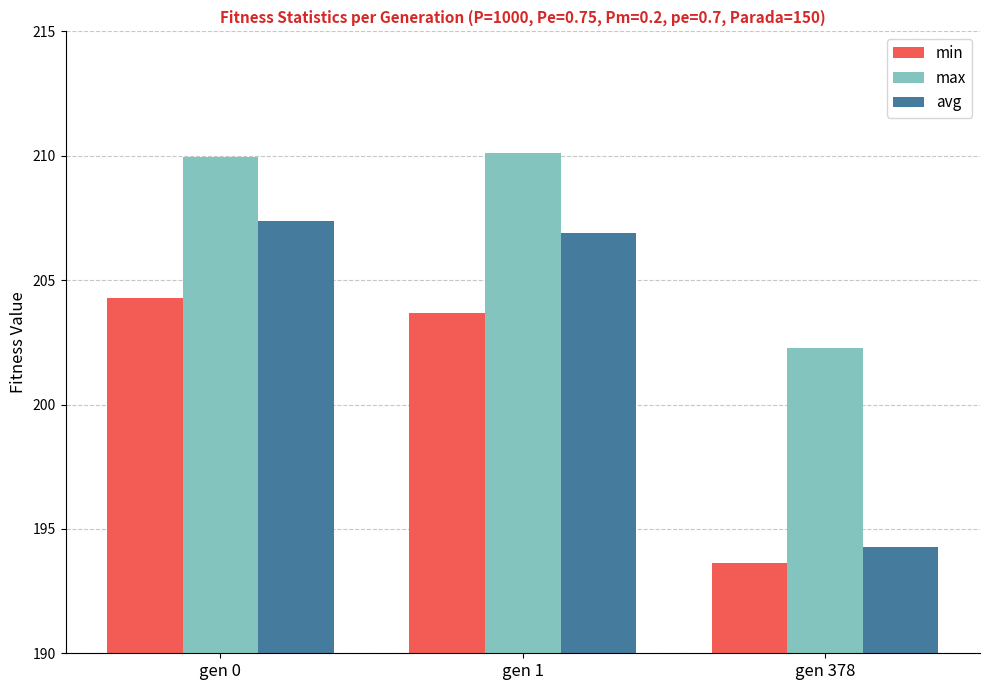

What is the average value of the avg series?

202.8